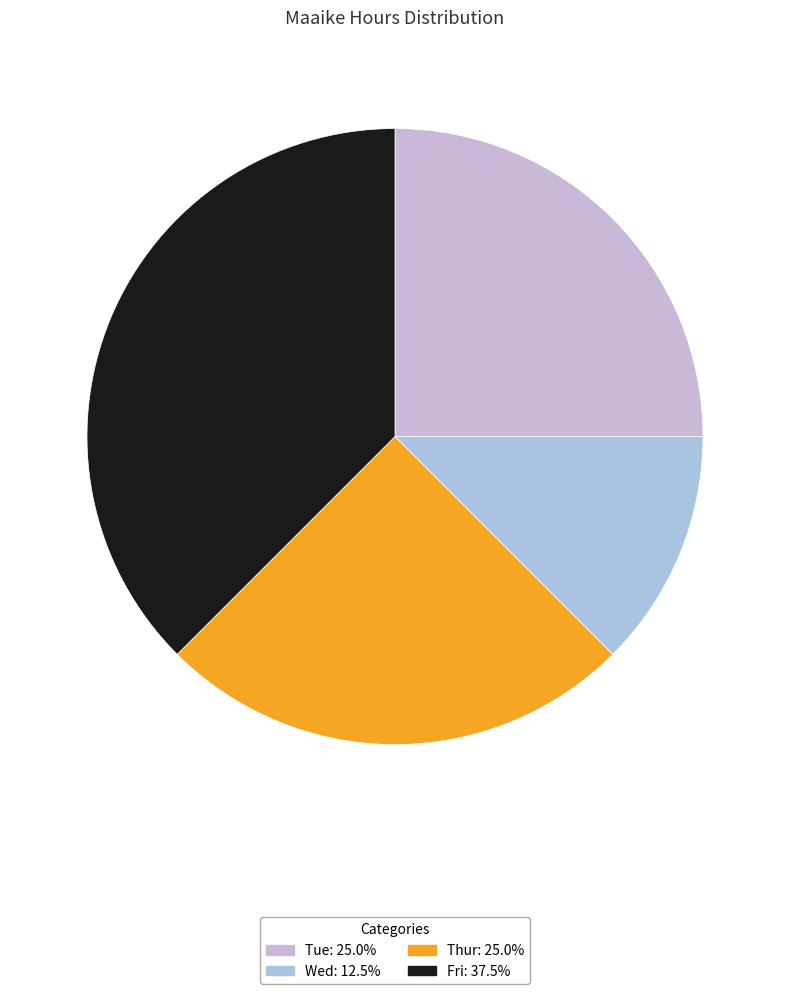

How many segments does this pie chart have?

4